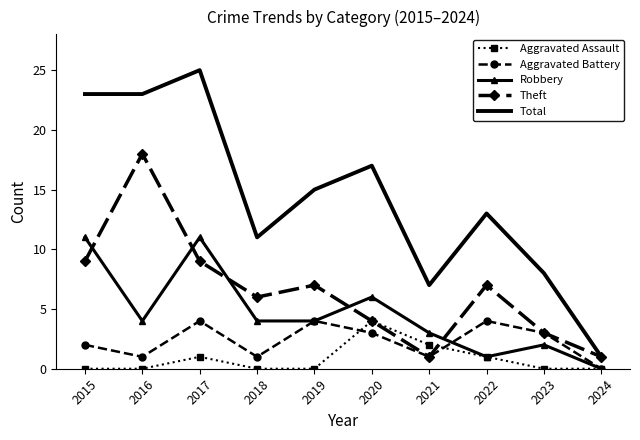

What is the spread (max minus min) of values at 2022?

12